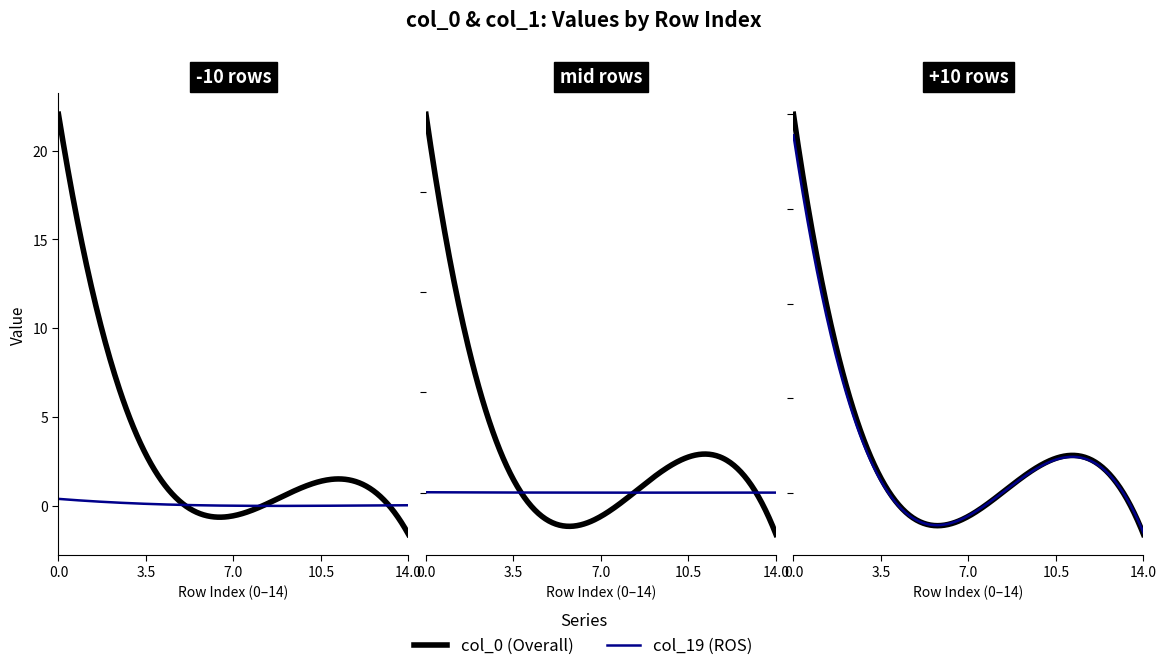

Count the number of categories in the chart.

20